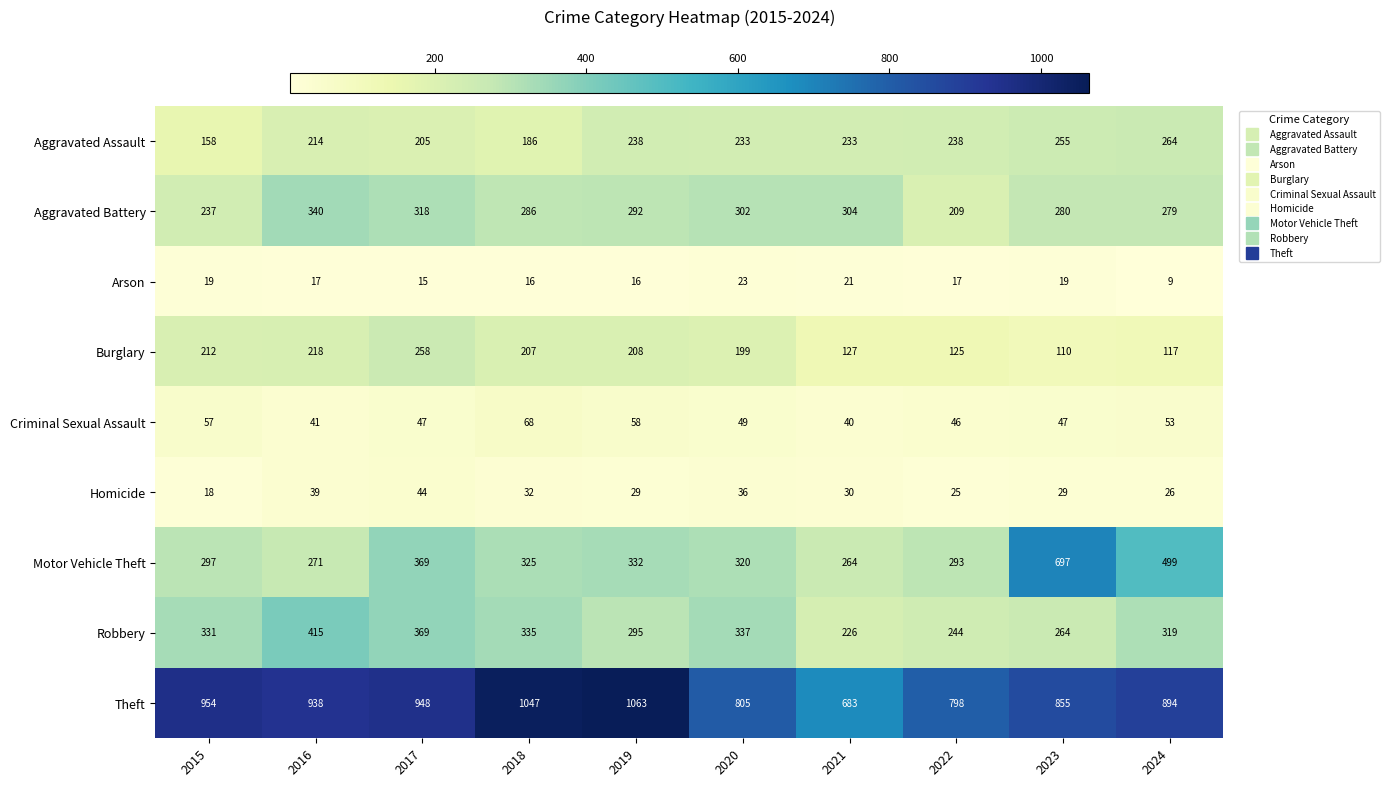

Between 2018 and 2023, which series saw the biggest shift?

Motor Vehicle Theft